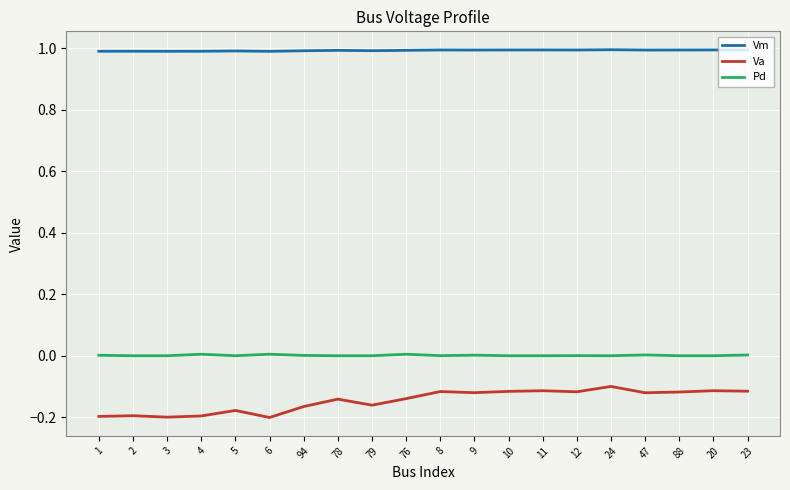

True or false: Va and Pd cross at least once.

False